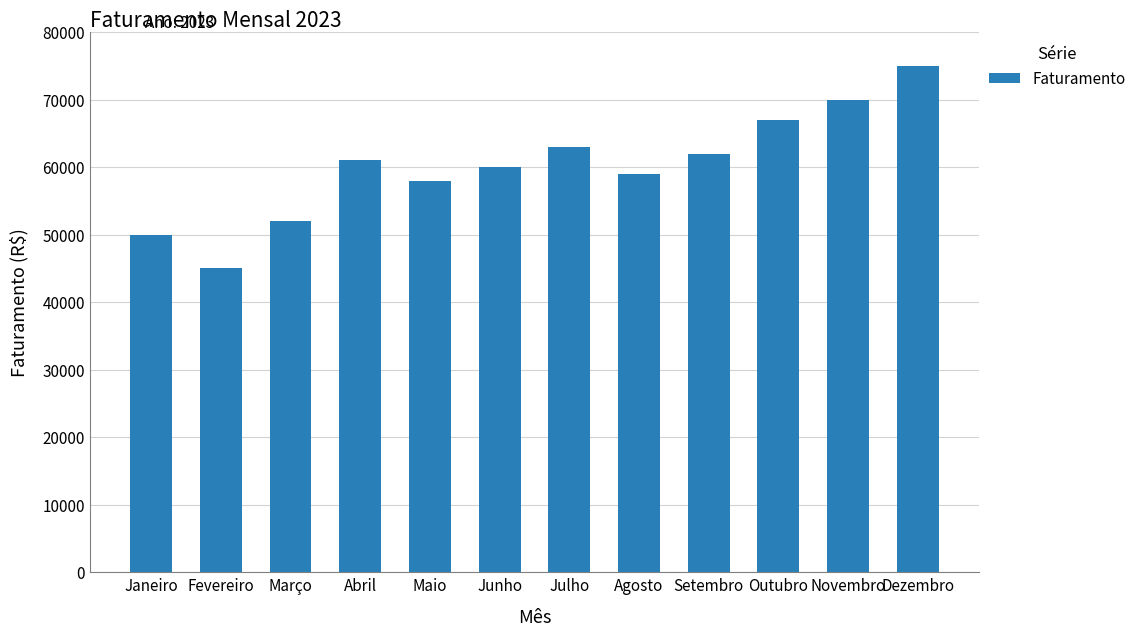

Is it true that the value at Setembro is 30957?

False